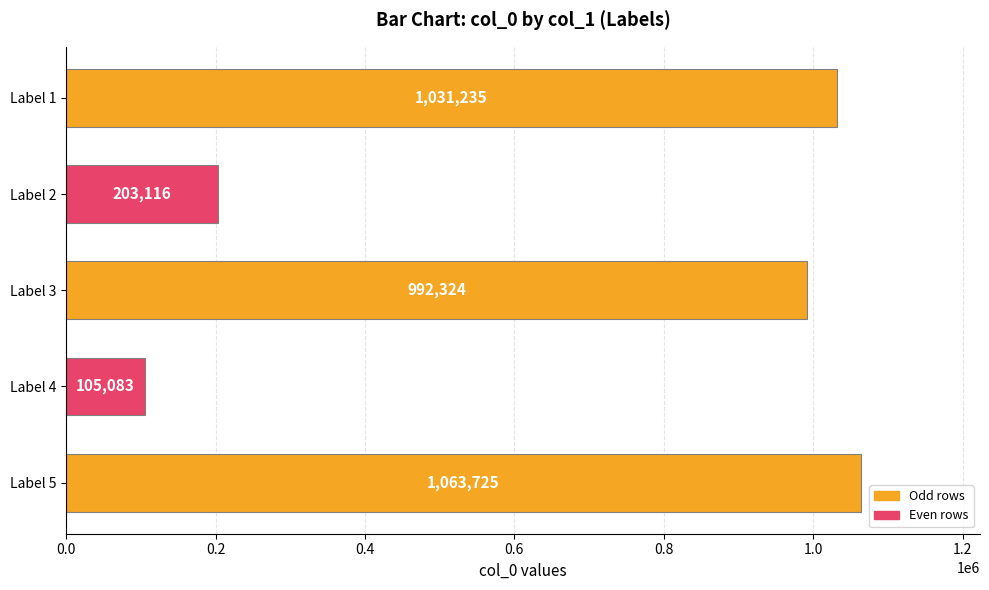

Rank the categories by value from lowest to highest.

Label 4, Label 2, Label 3, Label 1, Label 5